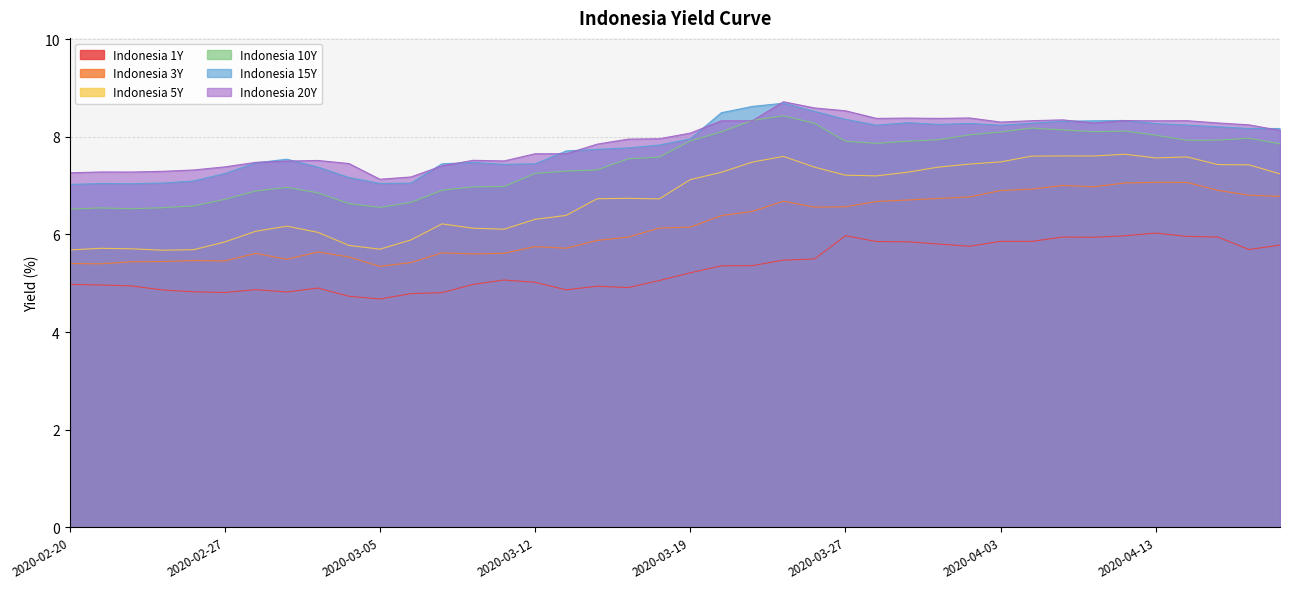

True or false: Indonesia 20Y and Indonesia 3Y intersect in this chart.

False